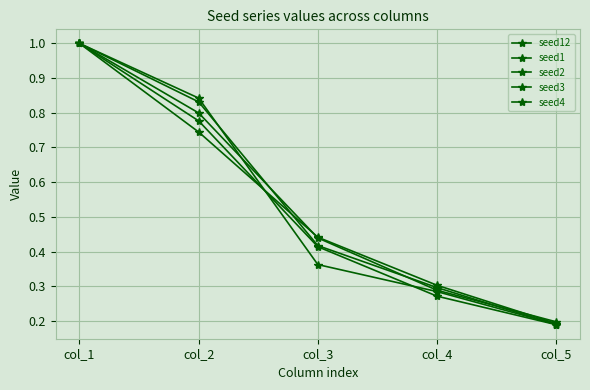

Rank the series by their maximum value, from highest to lowest.

seed12, seed1, seed2, seed3, seed4